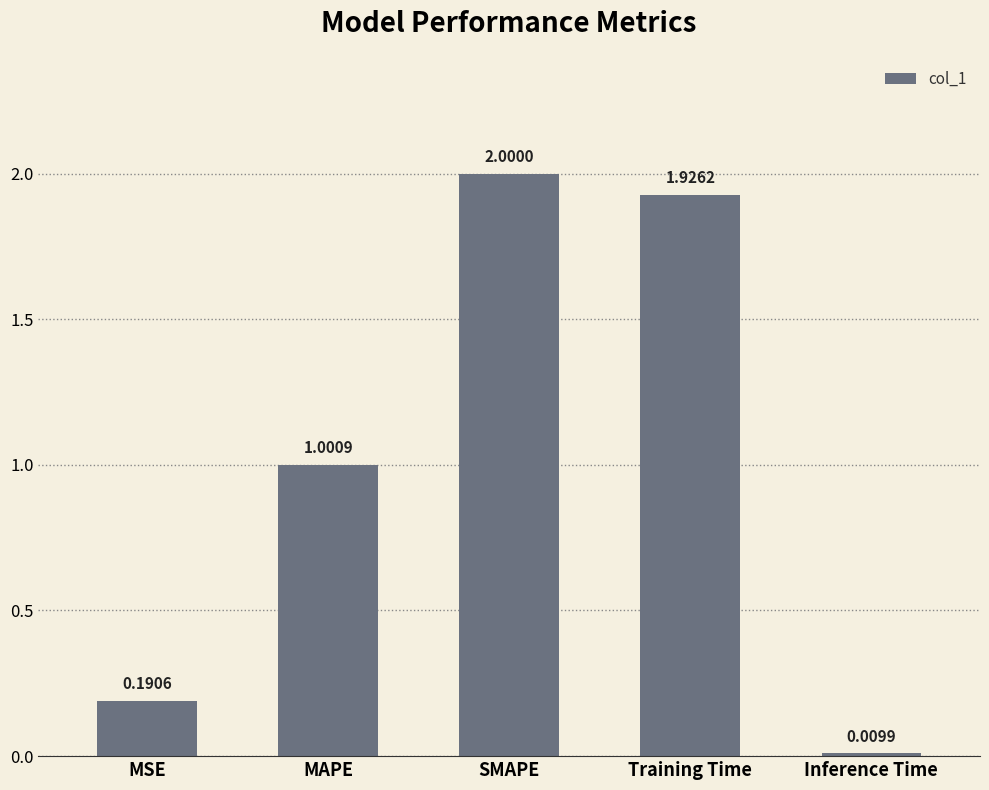

Between Inference Time and MAPE, which is larger?

MAPE